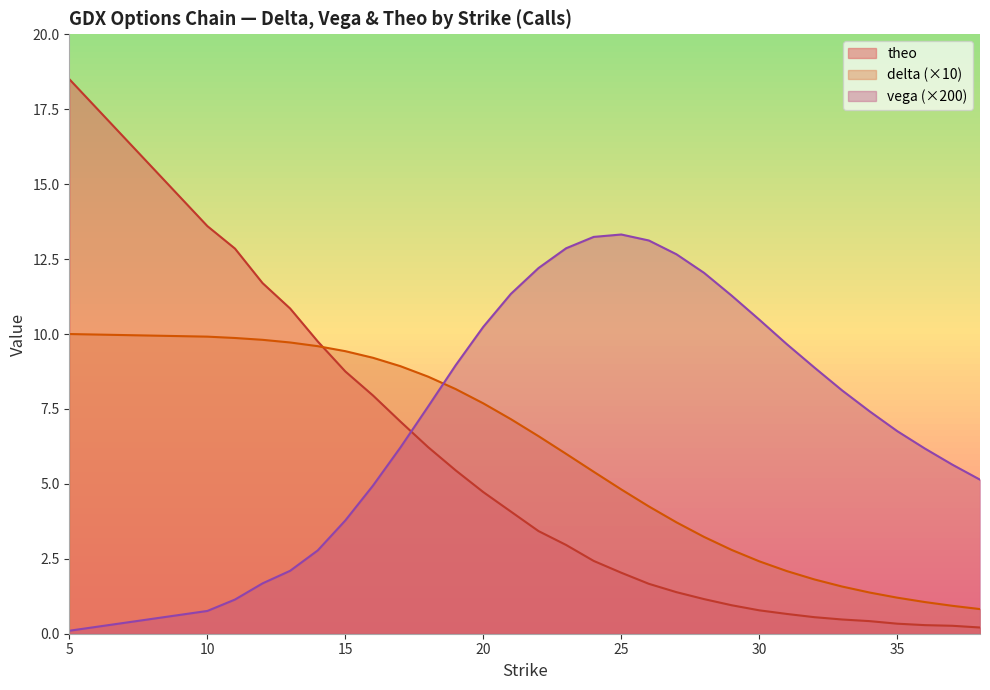

What are all the series names shown in the legend?

theo, delta (×10), vega (×200)